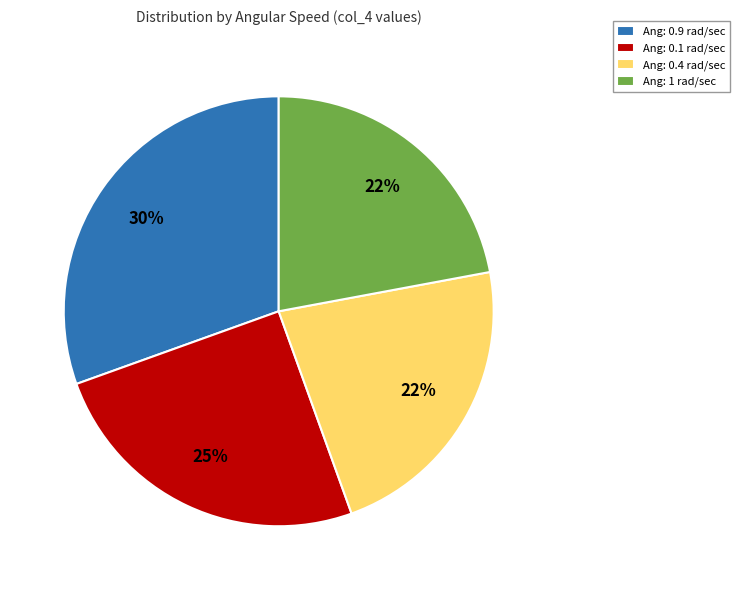

Is the sum of Ang: 0.4 rad/sec and Ang: 0.1 rad/sec greater than half?

No